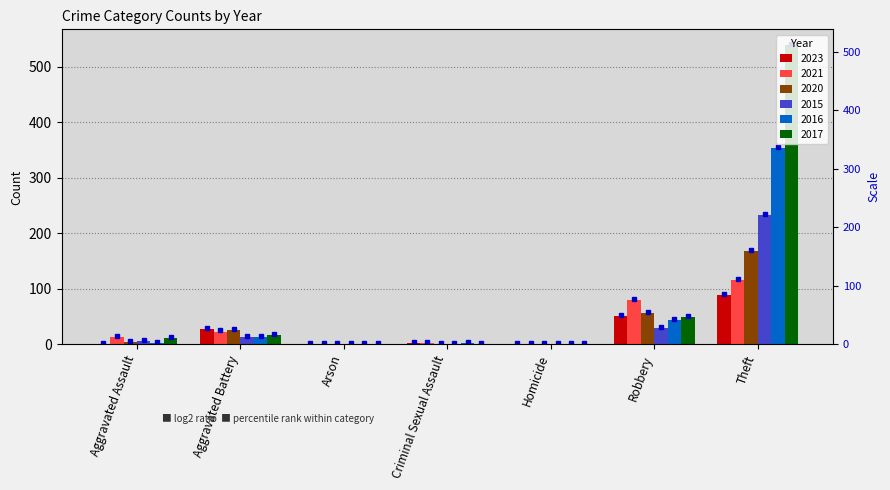

How many distinct data groups are displayed?

6